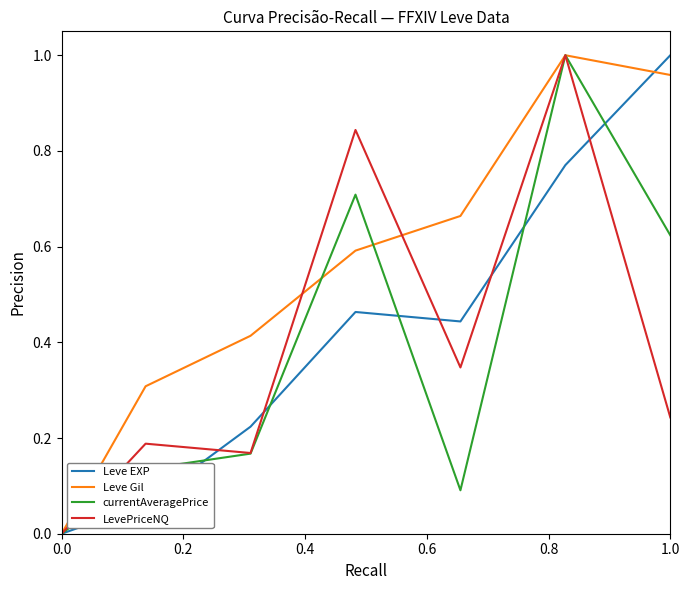

How many values in Leve Gil are above zero?

6